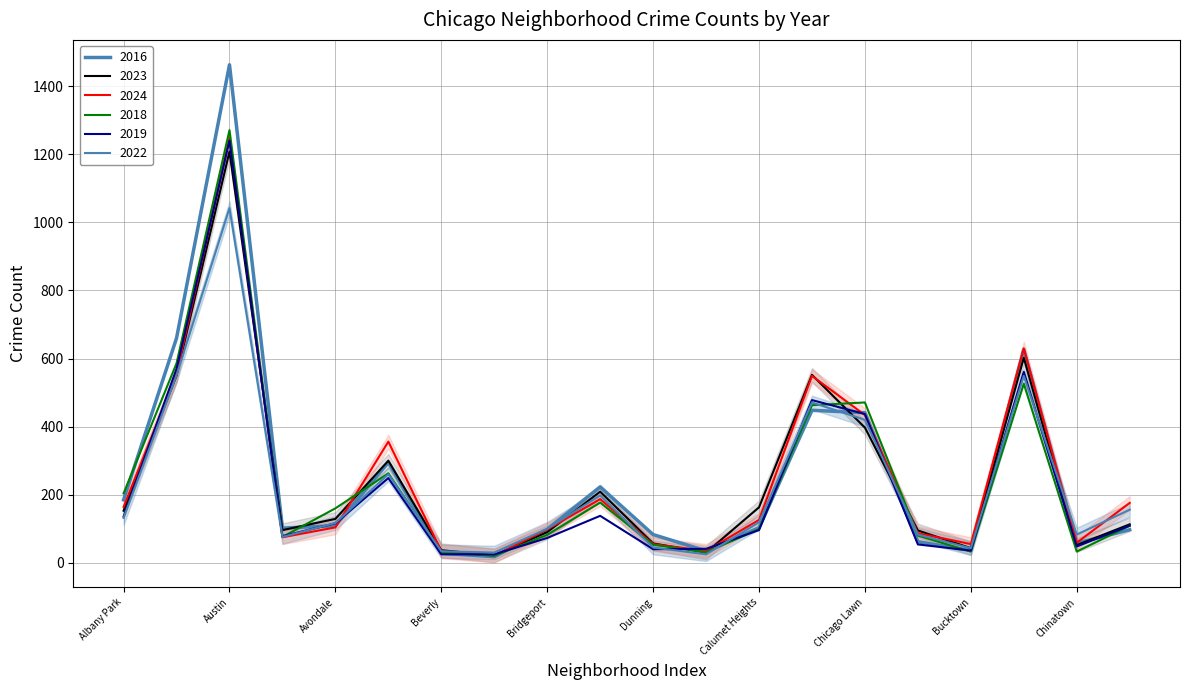

True or false: 2019 has more than 1 points higher than both neighbors.

True